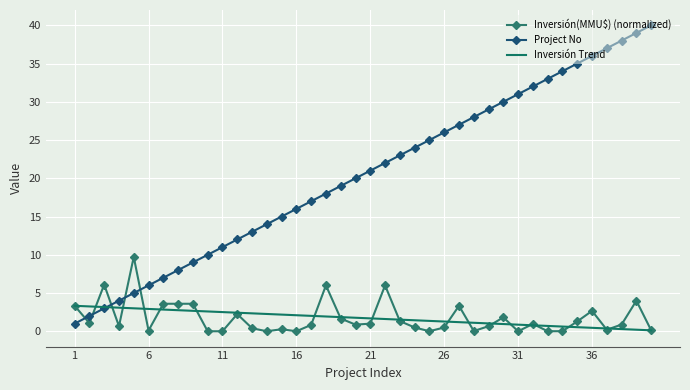

What is the greatest value displayed?

40.0